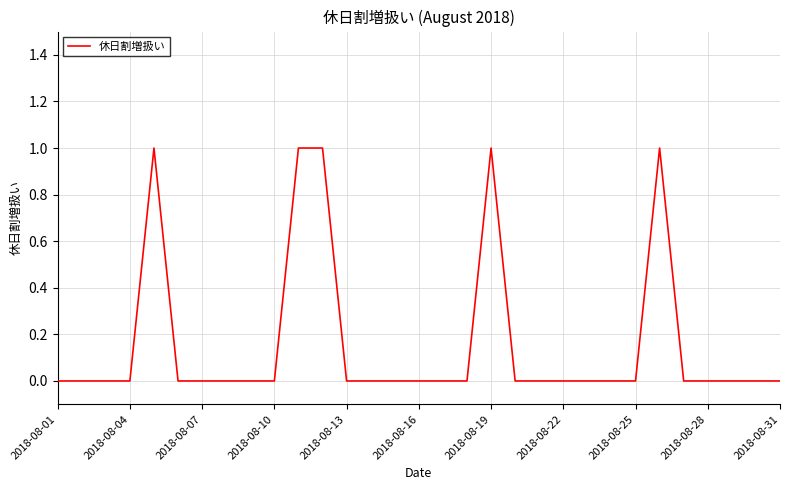

Does the chart have visible grid lines?

Yes